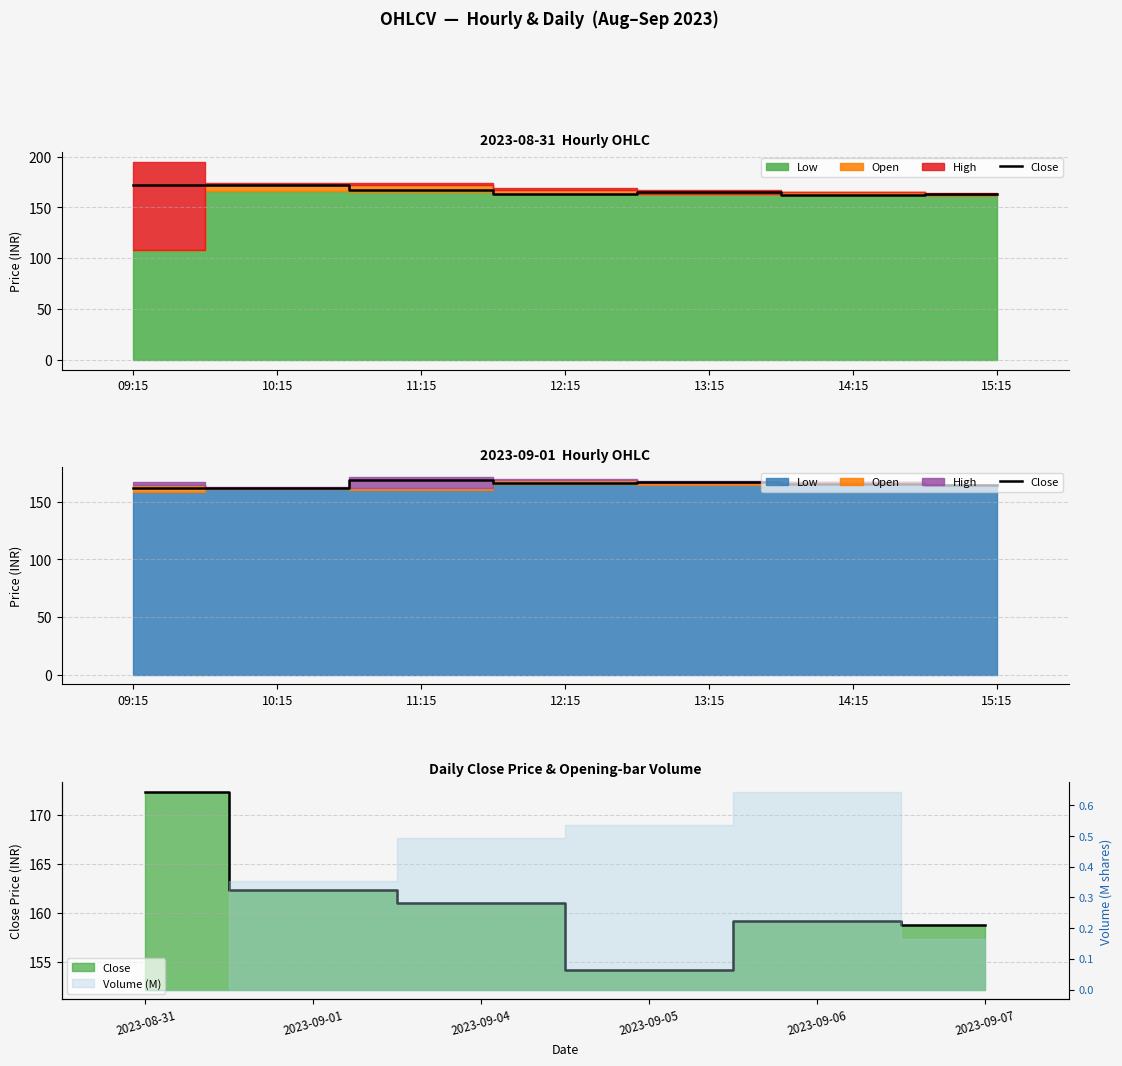

Does the chart have visible grid lines?

Yes